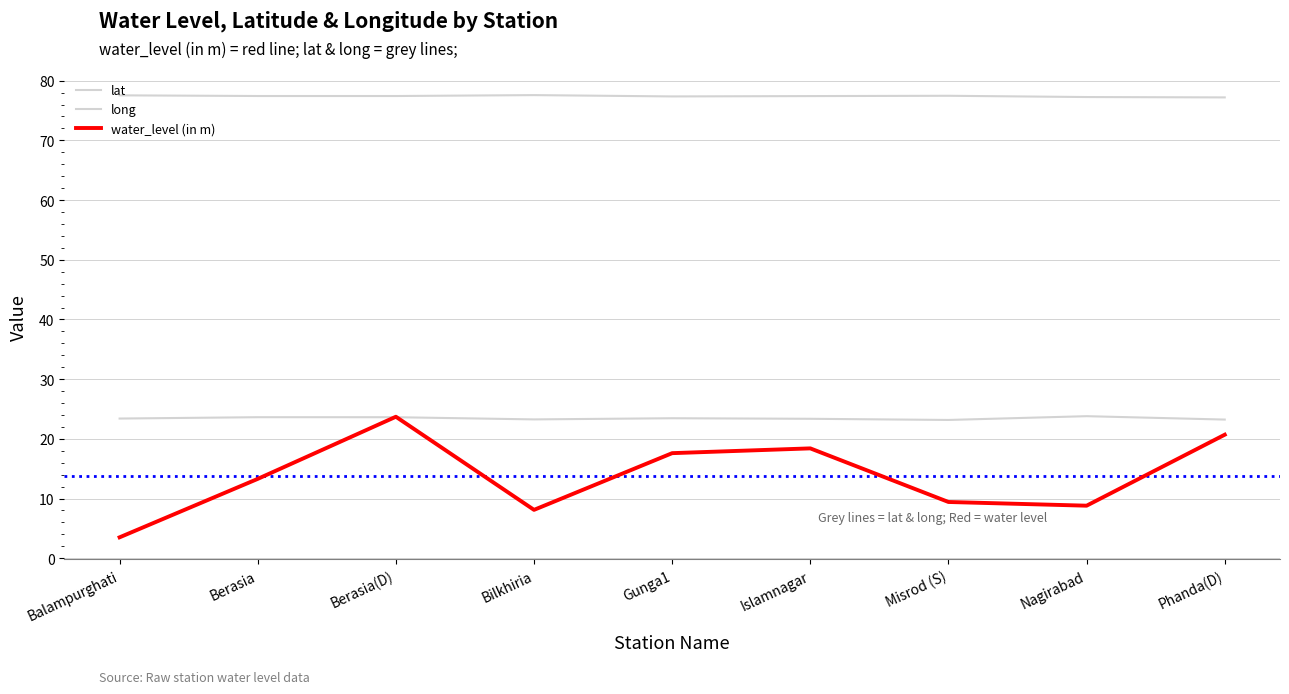

How many interior local peaks does the lat series have?

3